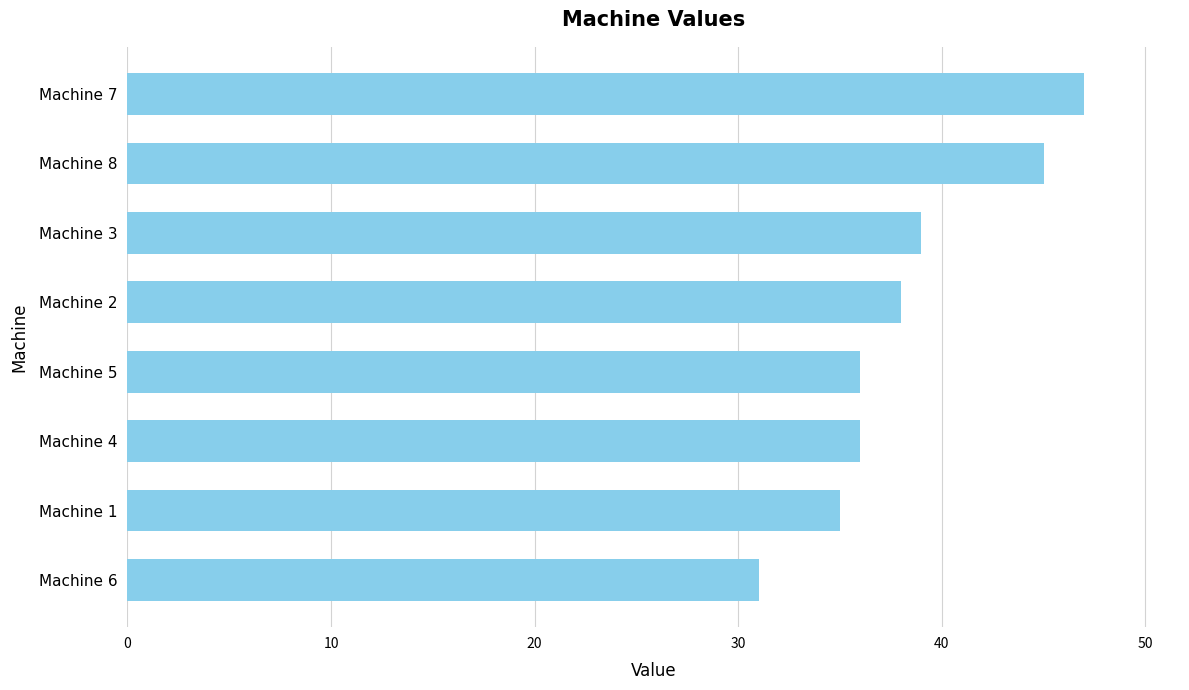

The value at Machine 3 is 61. True or false?

False